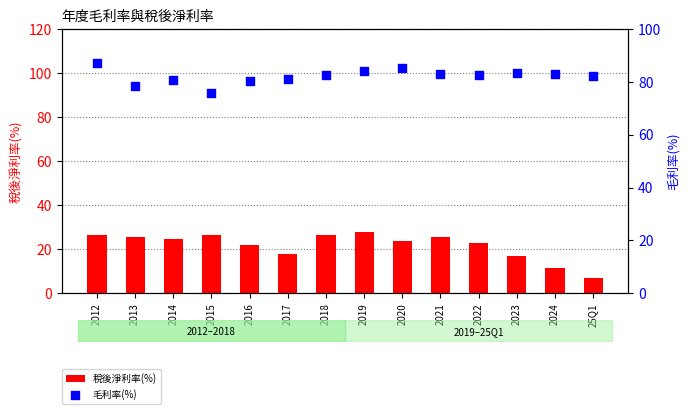

At how many categories does at least one series exceed 34?

14